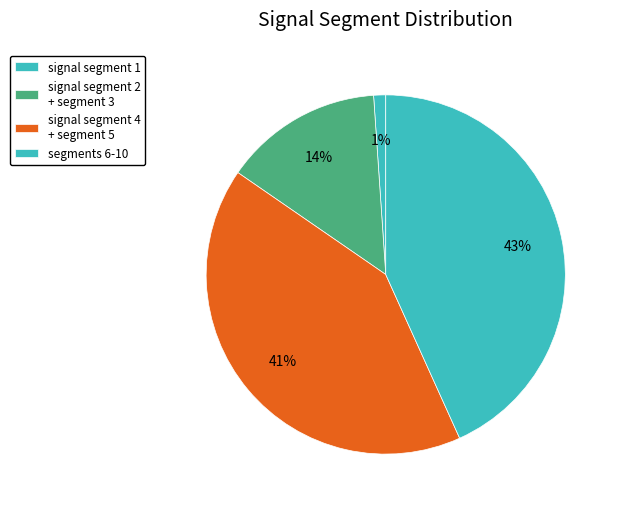

How many slices are in this pie chart?

4